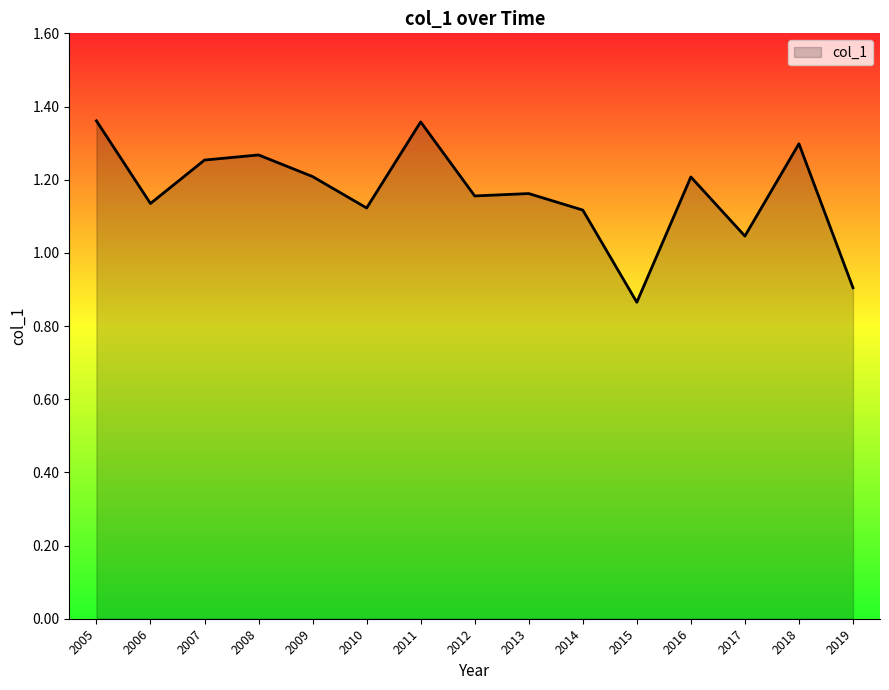

Where does the data first go above 1?

2005